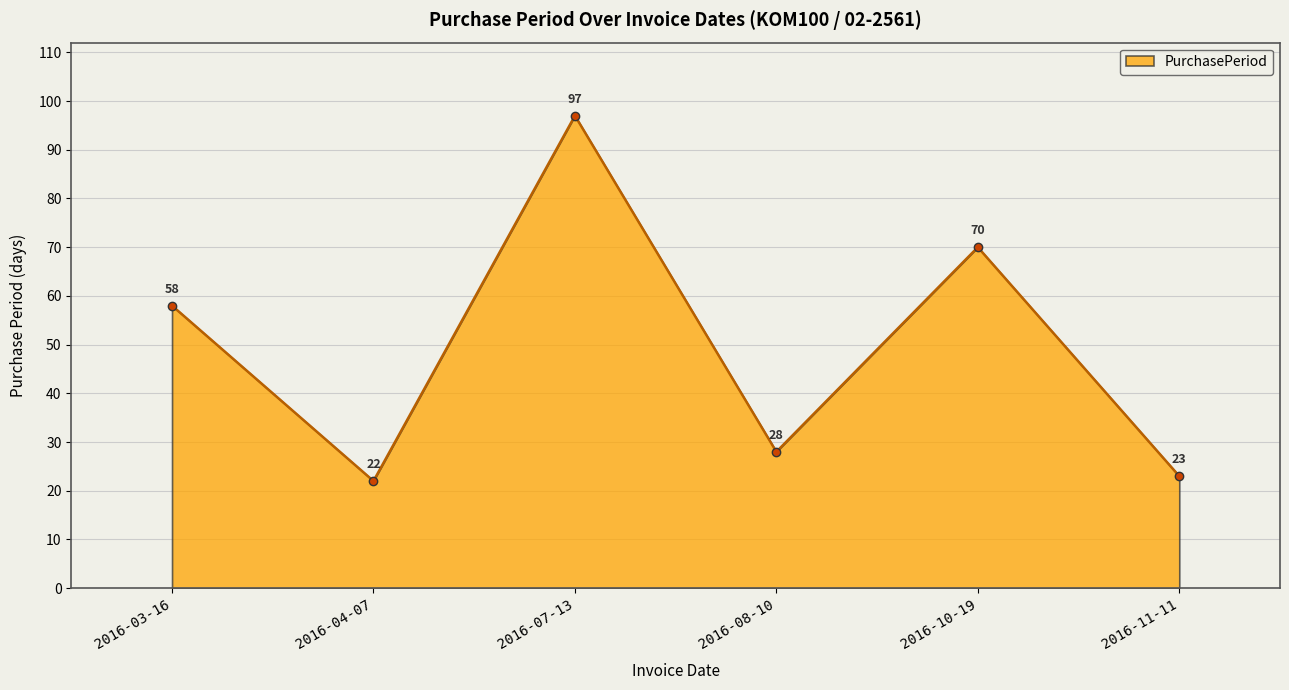

Rank the categories by value from lowest to highest.

2016-04-07, 2016-11-11, 2016-08-10, 2016-03-16, 2016-10-19, 2016-07-13